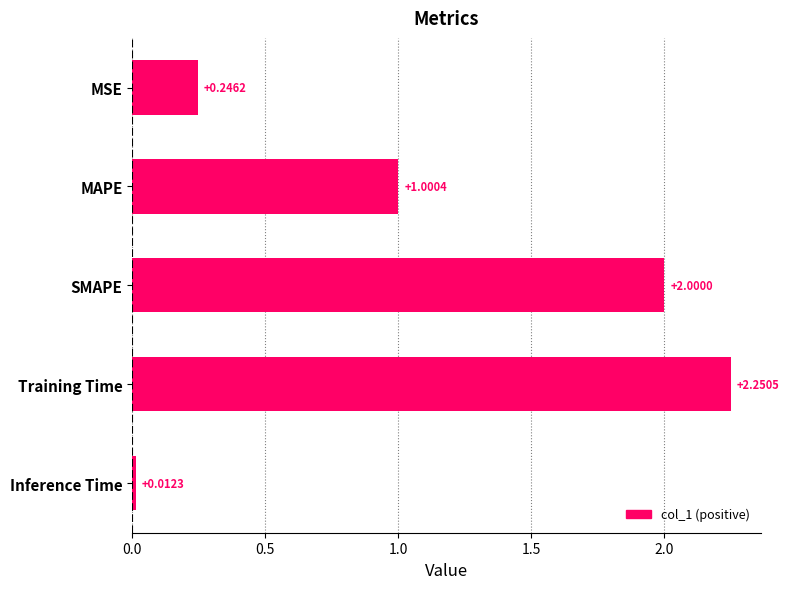

Does the chart contain any negative values?

No